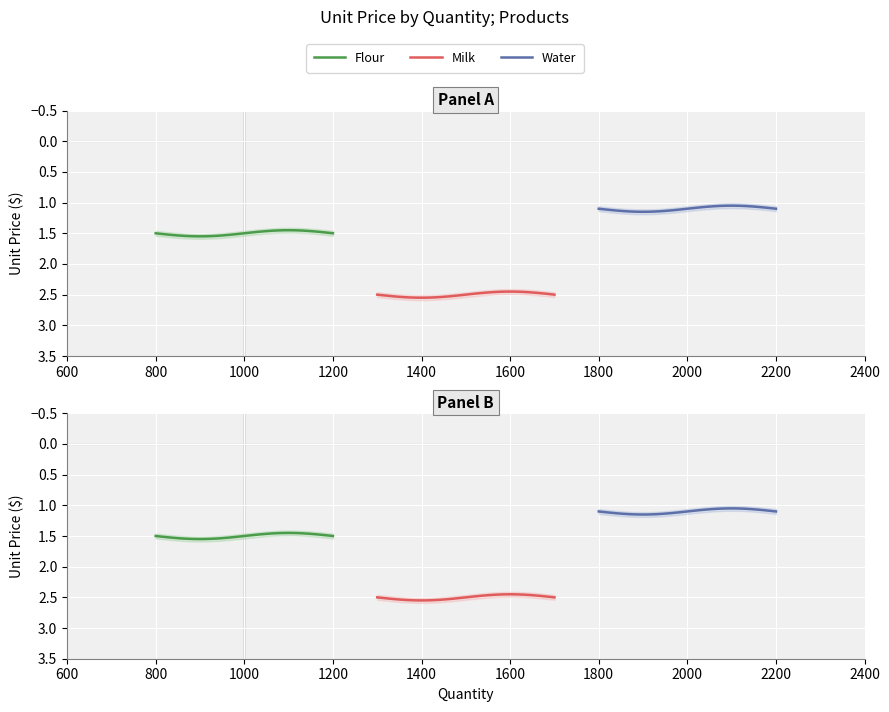

What is the label of the 19th point from the left?

18